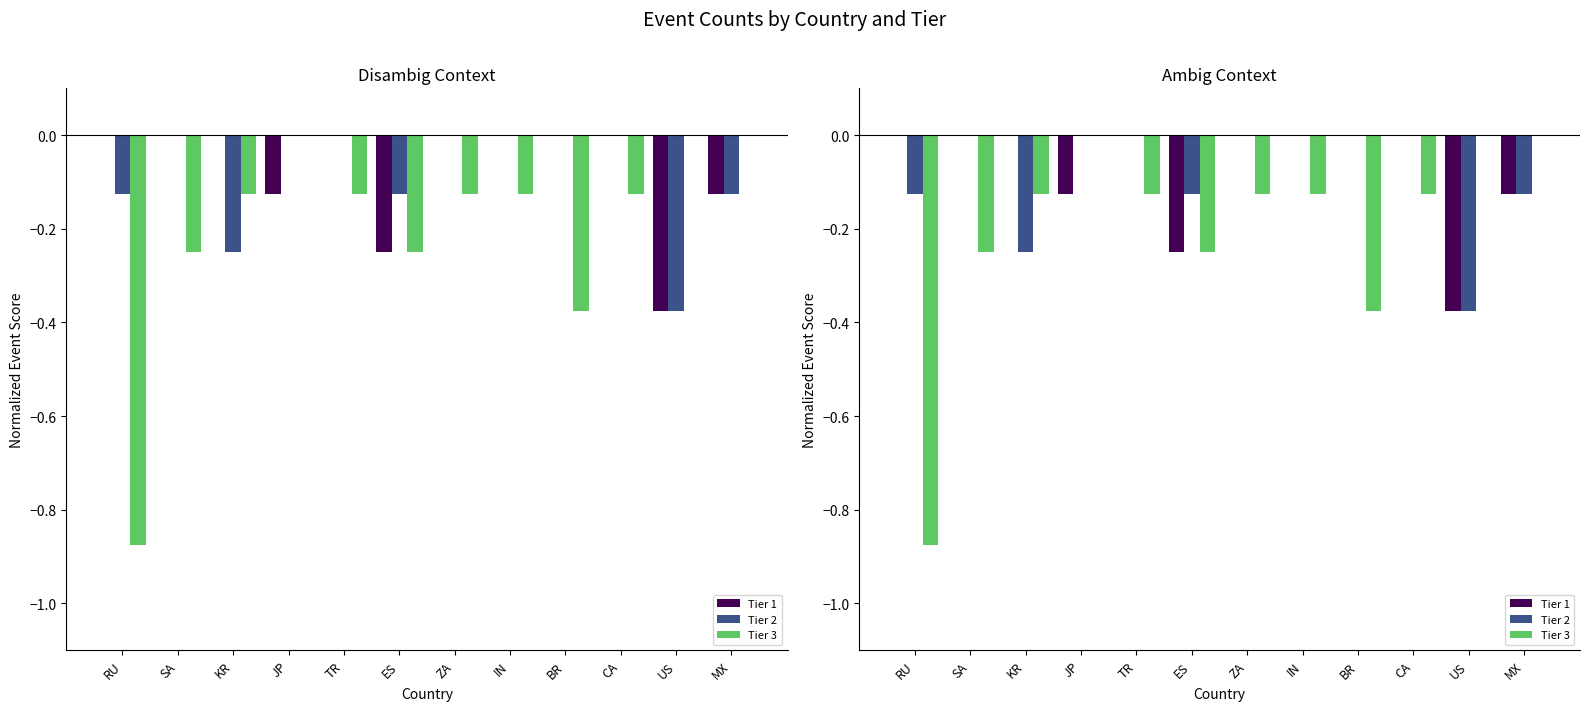

Is it true that Tier 2 equals -0.1 at IN?

False